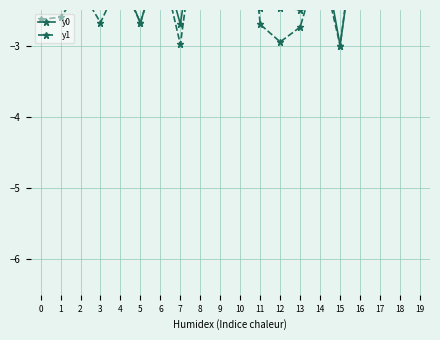

What is the minimum value shown in the chart?

-3.0